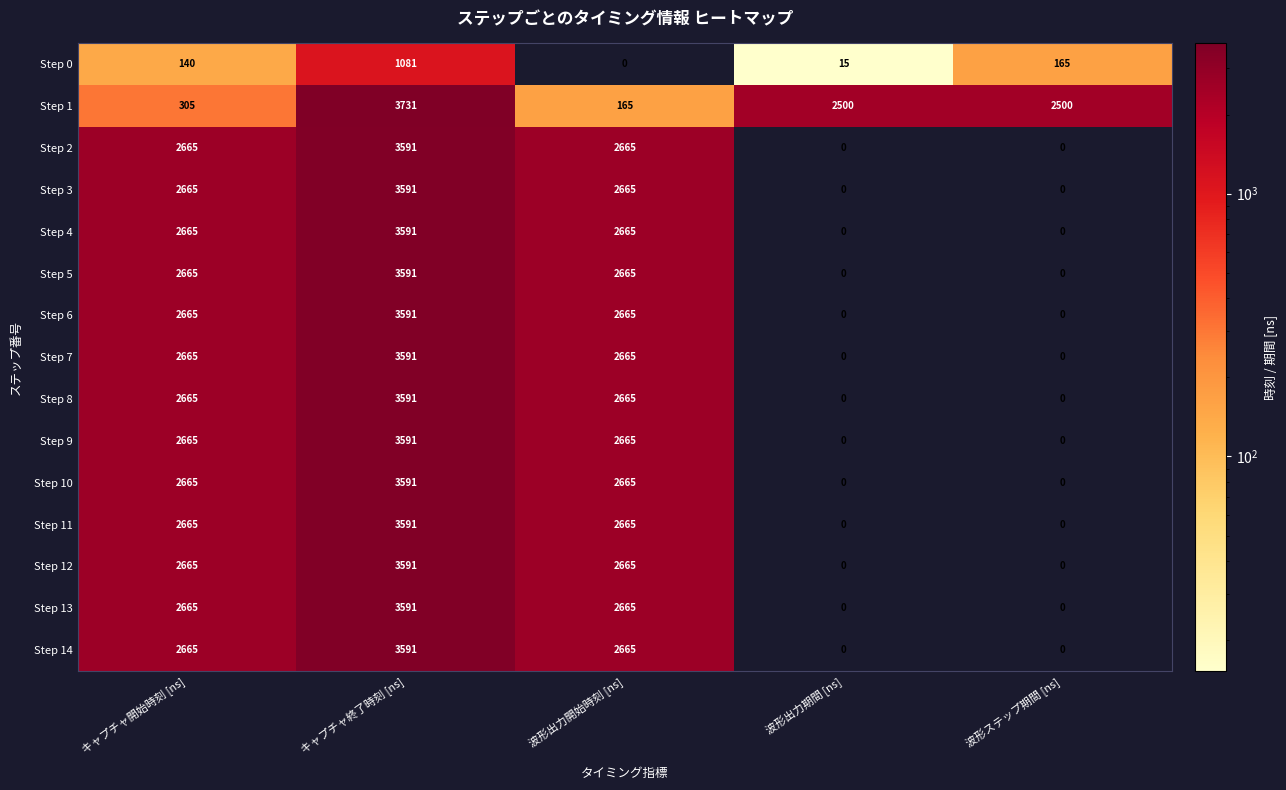

At which category does the chart reach its peak across all series?

キャプチャ終了時刻 [ns]